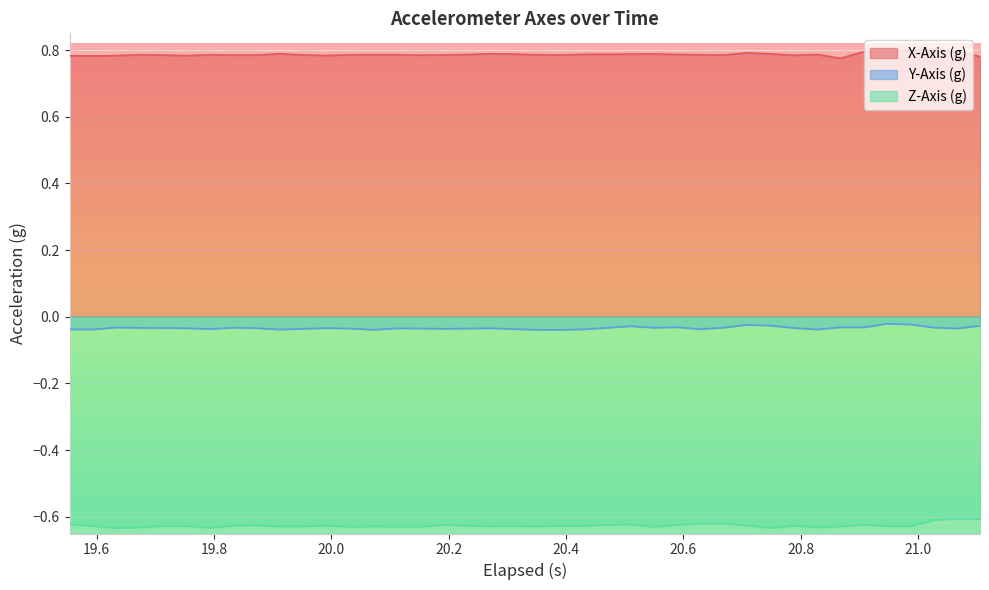

Rank the series by their average value, from highest to lowest.

X-Axis (g), Y-Axis (g), Z-Axis (g)